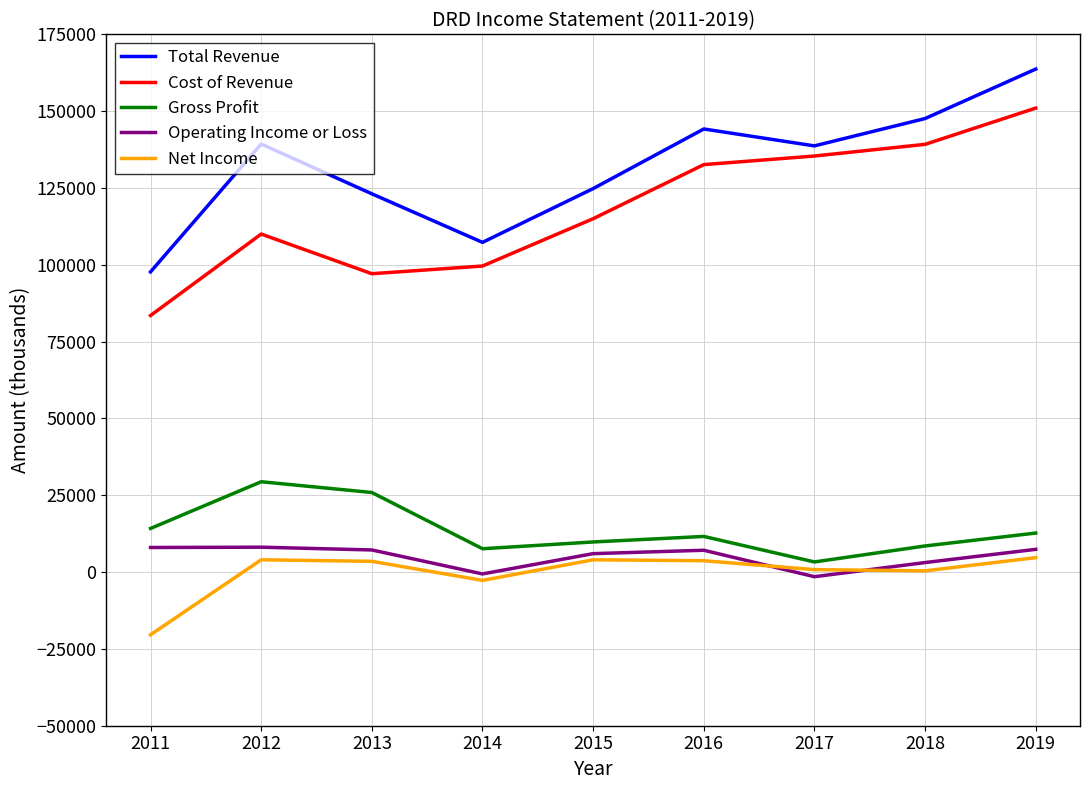

True or false: Net Income and Cost of Revenue intersect in this chart.

False